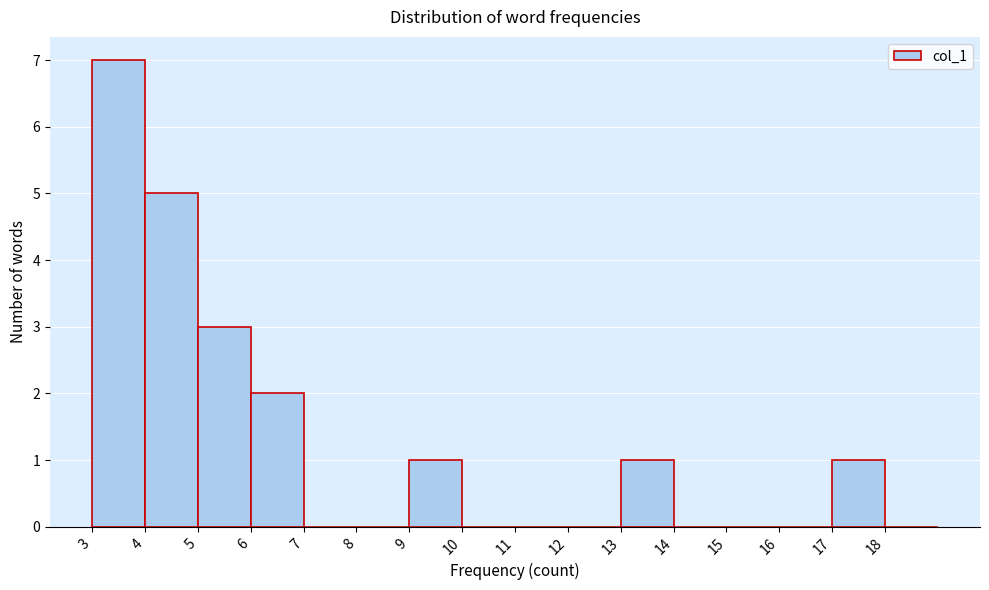

Which range on the x-axis has the tallest bar?

3 to 4